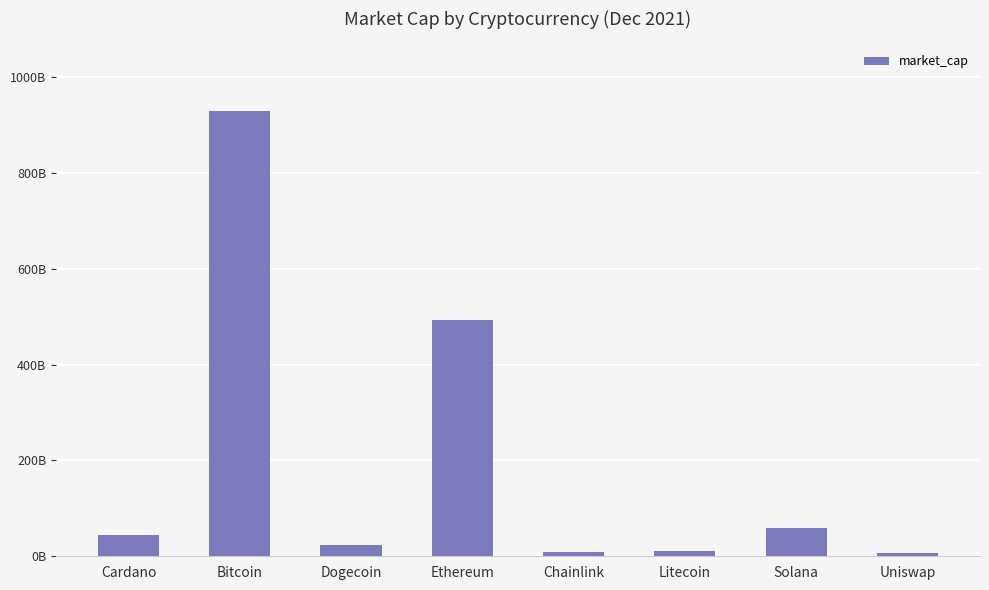

At which label is the value closest to 468798184419?

Ethereum